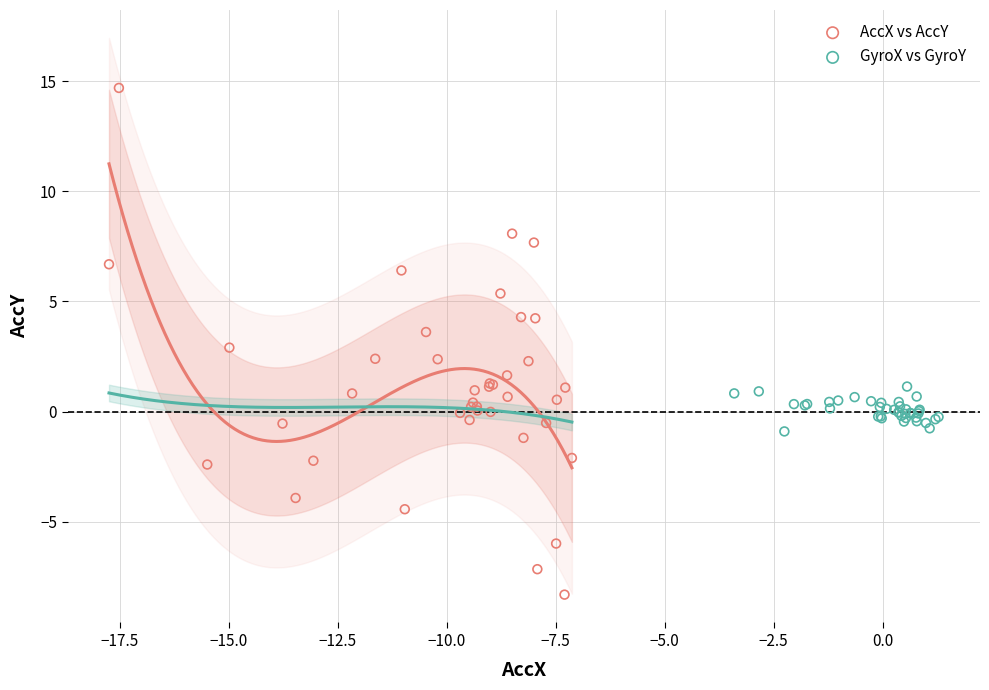

Which series reaches the minimum Y coordinate?

AccX vs AccY